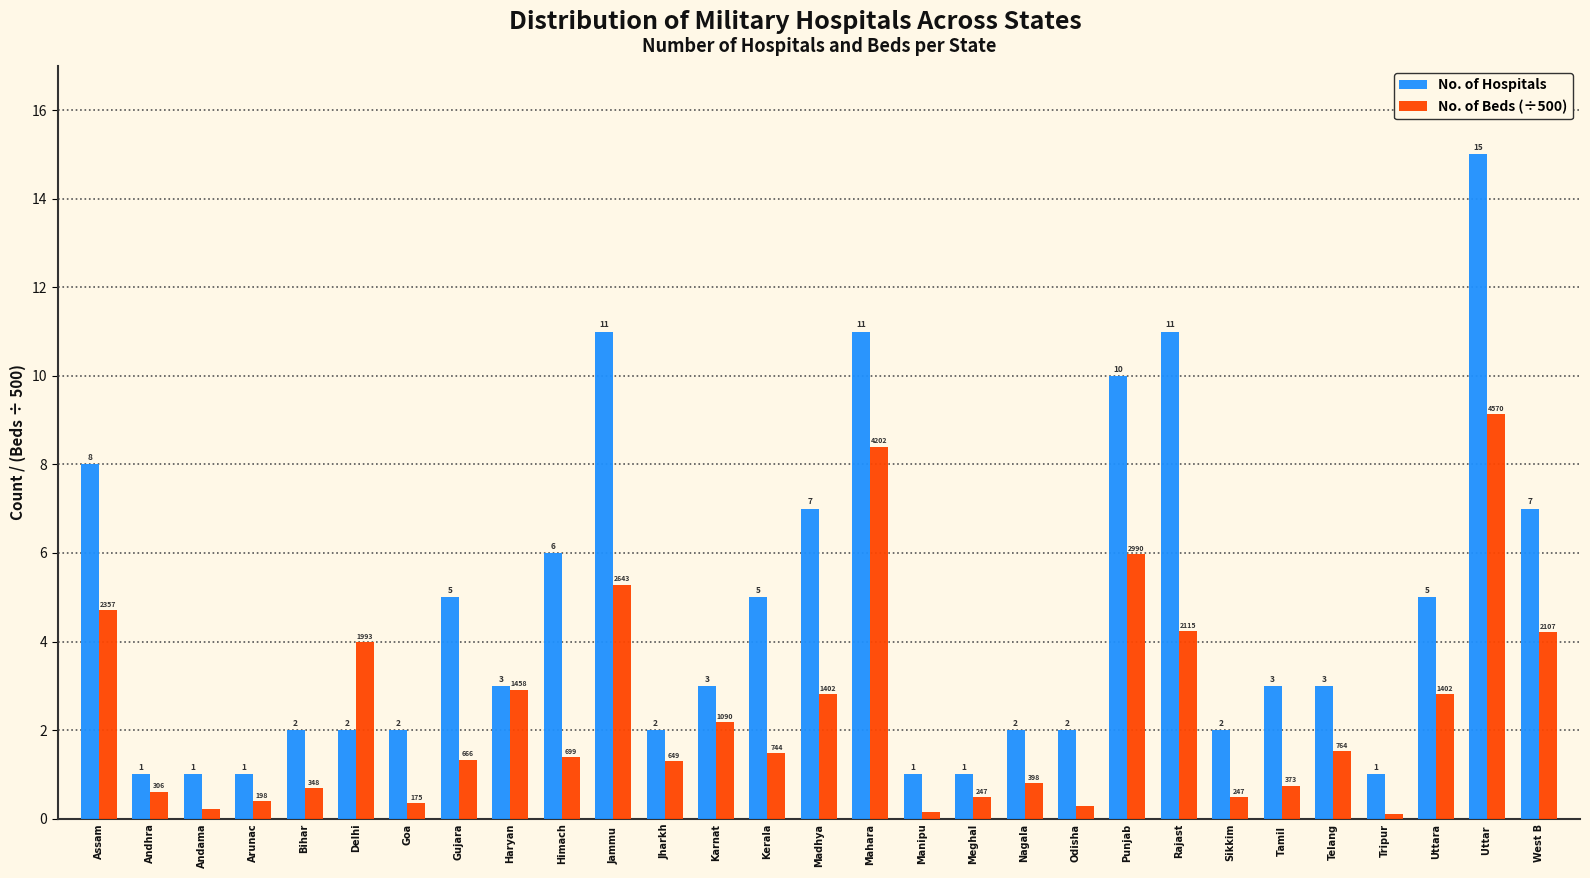

Read the No. of Beds (÷500) value at Uttar .

9.1